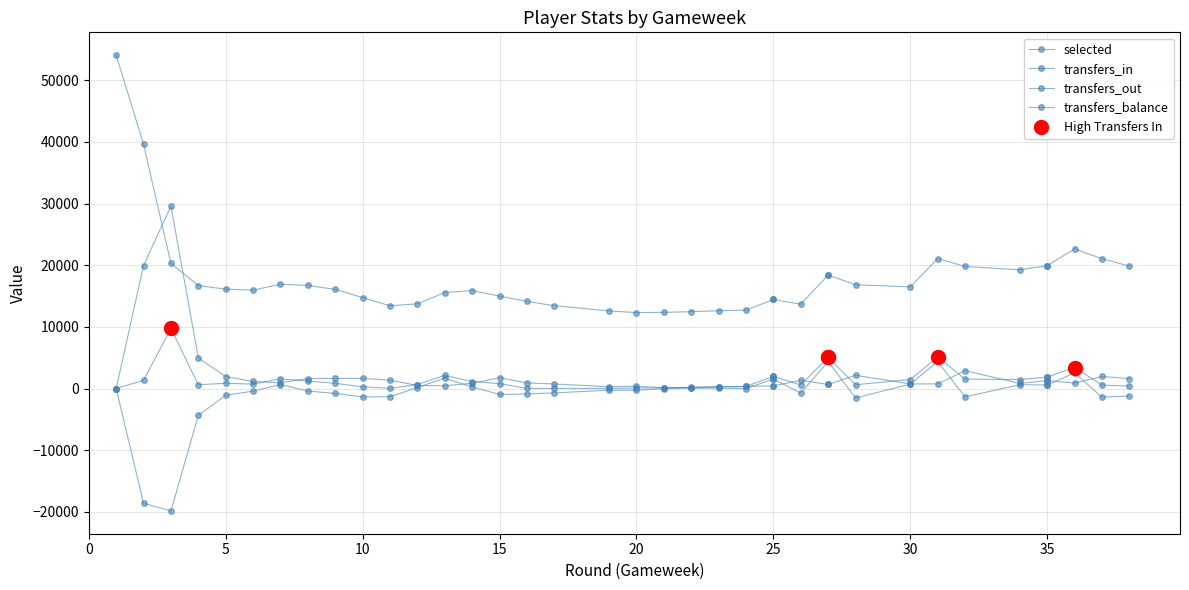

Is the value of selected at 37 greater than the value of transfers_in at 35?

Yes